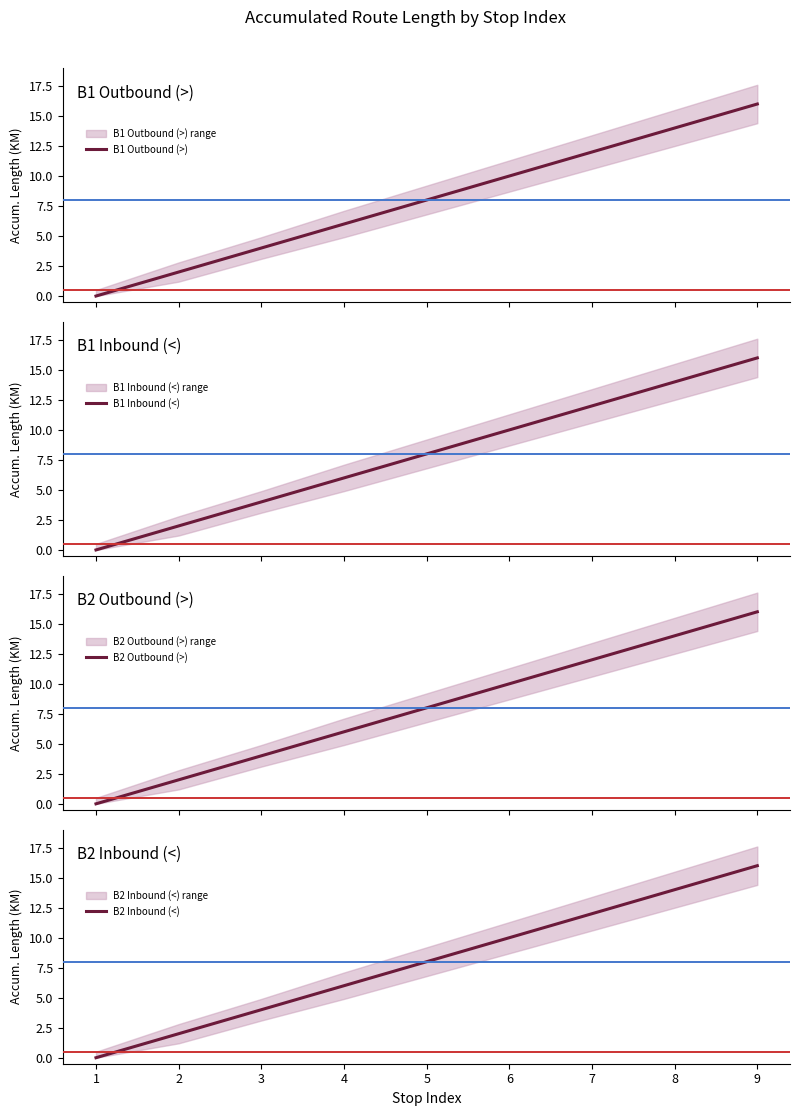

What value does the B2 Outbound (>) series have at 9?

16